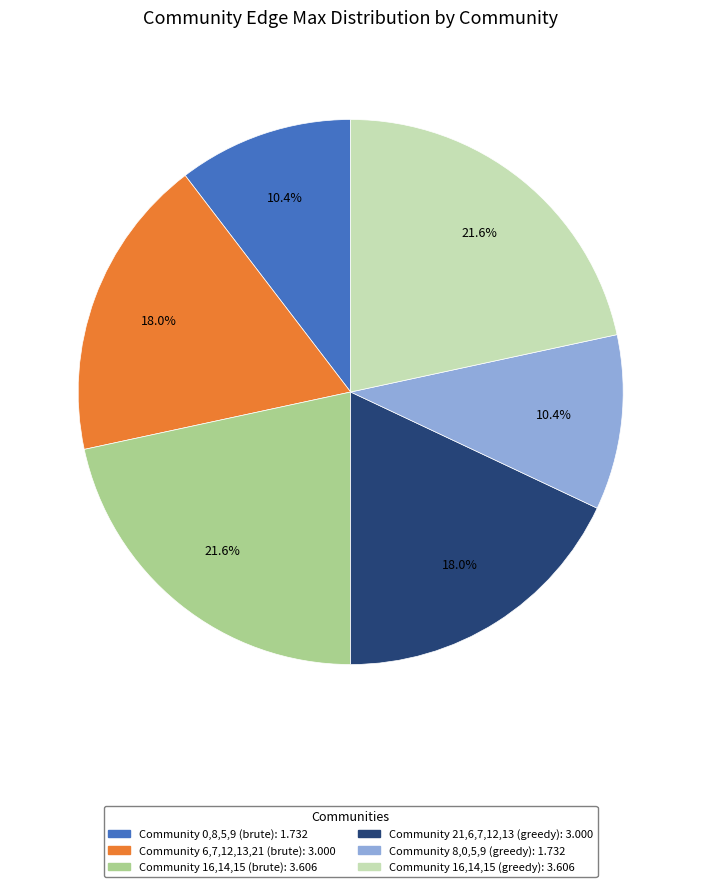

True or false: Community 16,14,15 (greedy) accounts for 15% of the total.

False